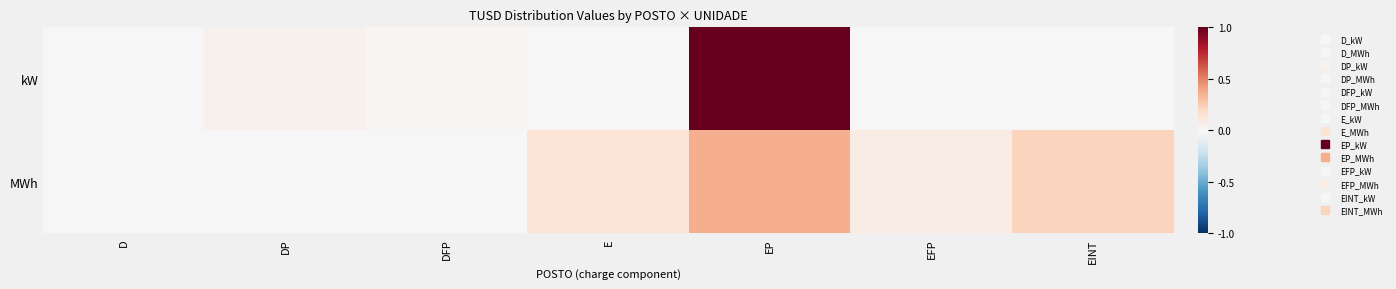

Between DFP and EP, which series saw the biggest shift?

kW